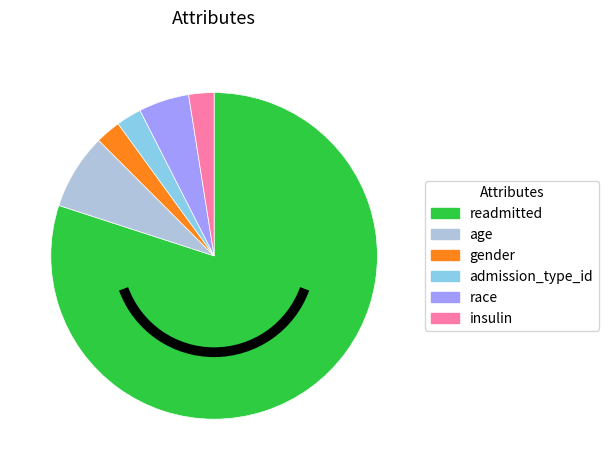

Does race represent more than half of the total?

No